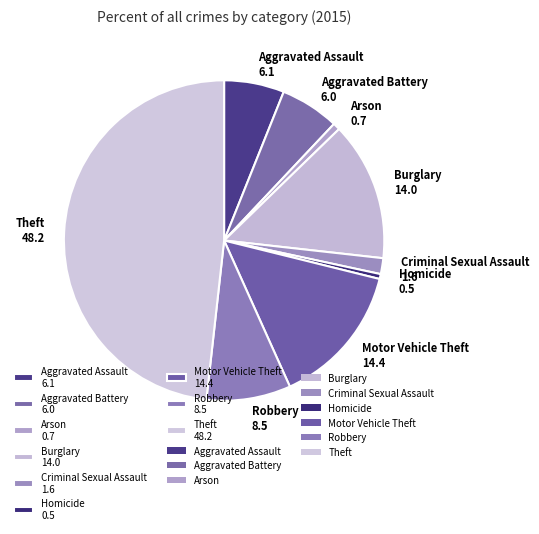

True or false: Arson accounts for 1% of the total.

True